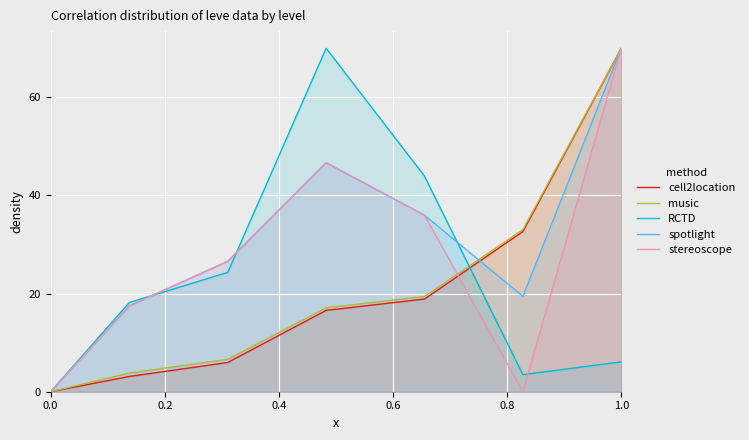

Which series ends up on top after the final intersection of music and RCTD?

music